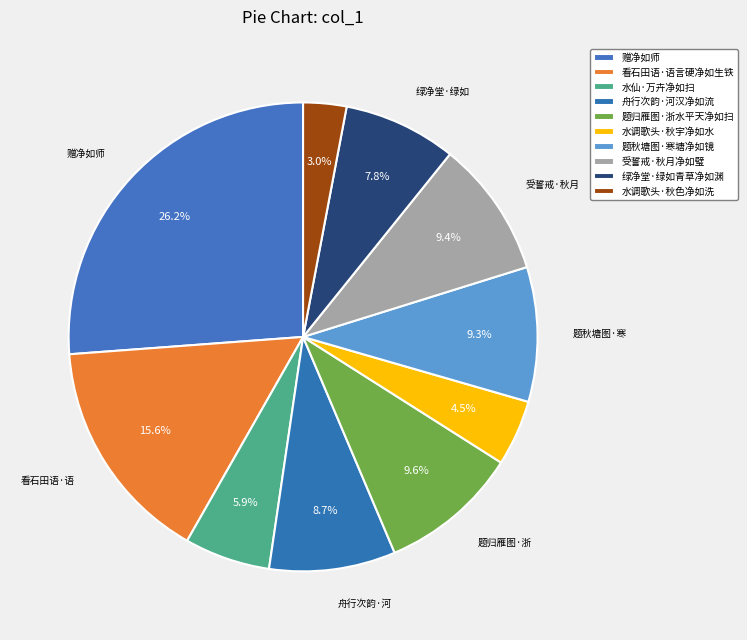

To the nearest percent, what portion does 水仙·万卉净如扫 represent?

6%